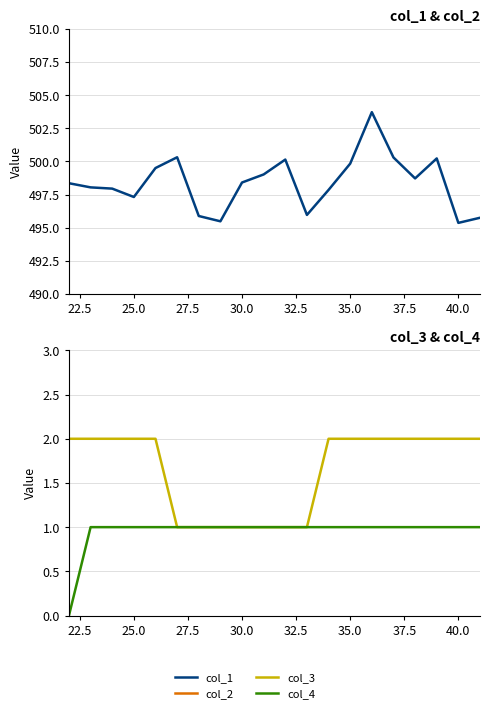

True or false: col_2 has more than 0 points higher than both neighbors.

True